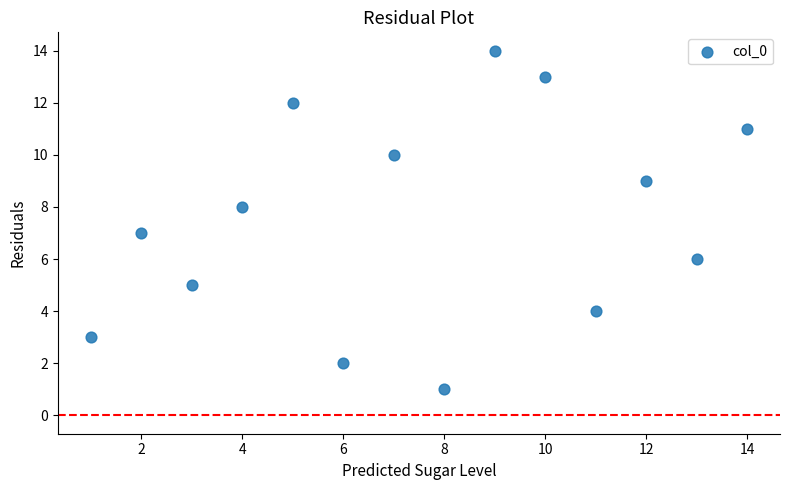

What is the range of Y values (max minus min)?

13